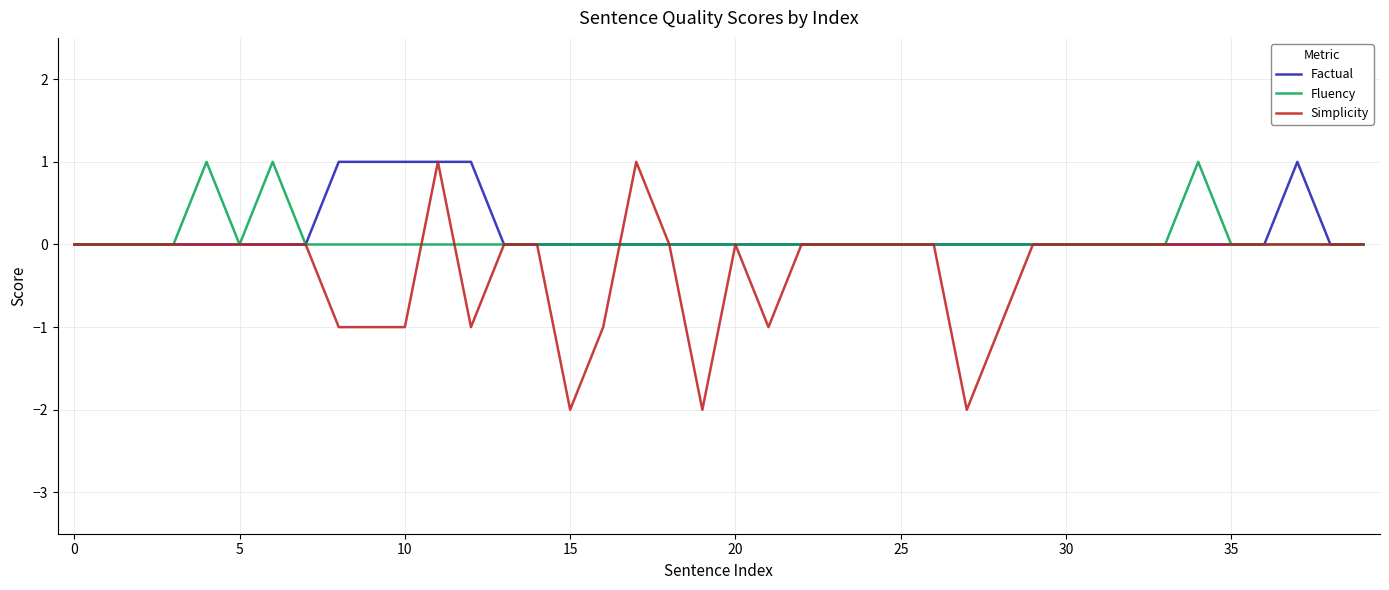

Which series has the widest spread of values?

Simplicity